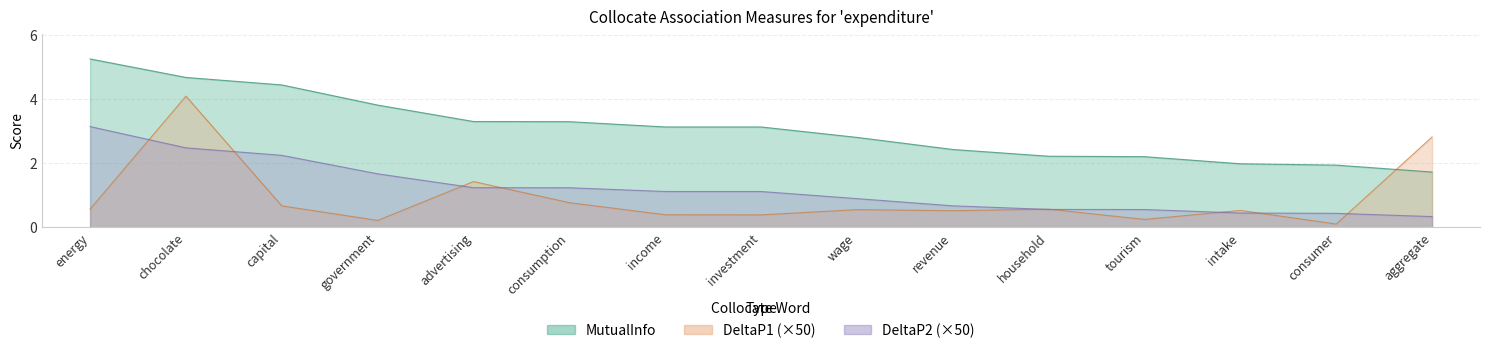

Reading left to right, list all the values displayed in this chart.

MutualInfo: 5.3	4.7	4.5	3.8	3.3	3.3	3.1	3.1	2.8	2.4	2.2	2.2	2.0	1.9	1.7
DeltaP1: 0.6	4.1	0.7	0.2	1.4	0.8	0.4	0.4	0.6	0.5	0.6	0.3	0.5	0.1	2.8
DeltaP2: 3.2	2.5	2.3	1.7	1.2	1.2	1.1	1.1	0.9	0.7	0.6	0.6	0.5	0.4	0.3